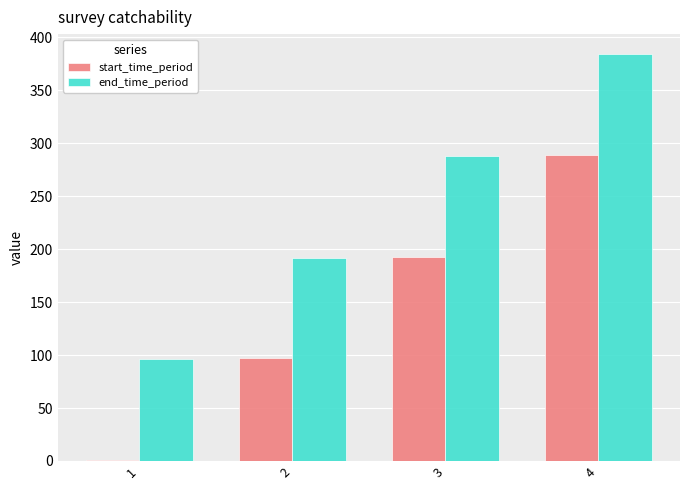

True or false: end_time_period has a value of 163 at 1.

False